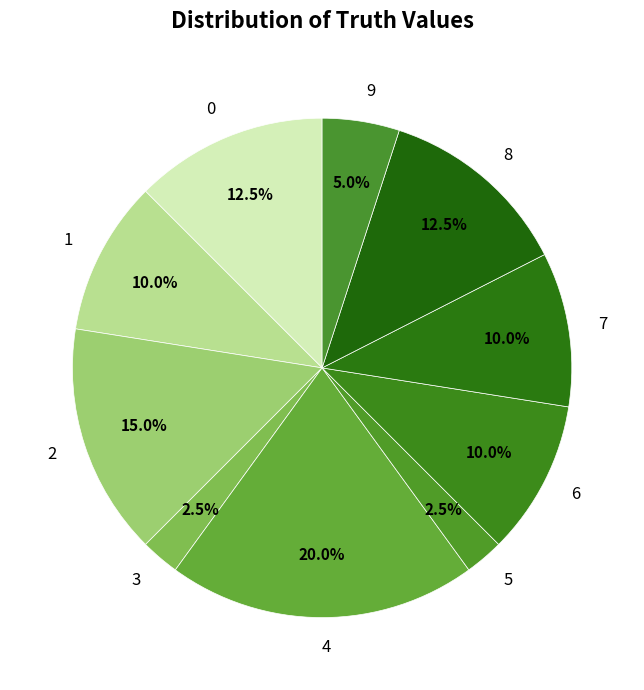

What is the ratio of the value at 9 to the value at 3?

2.0